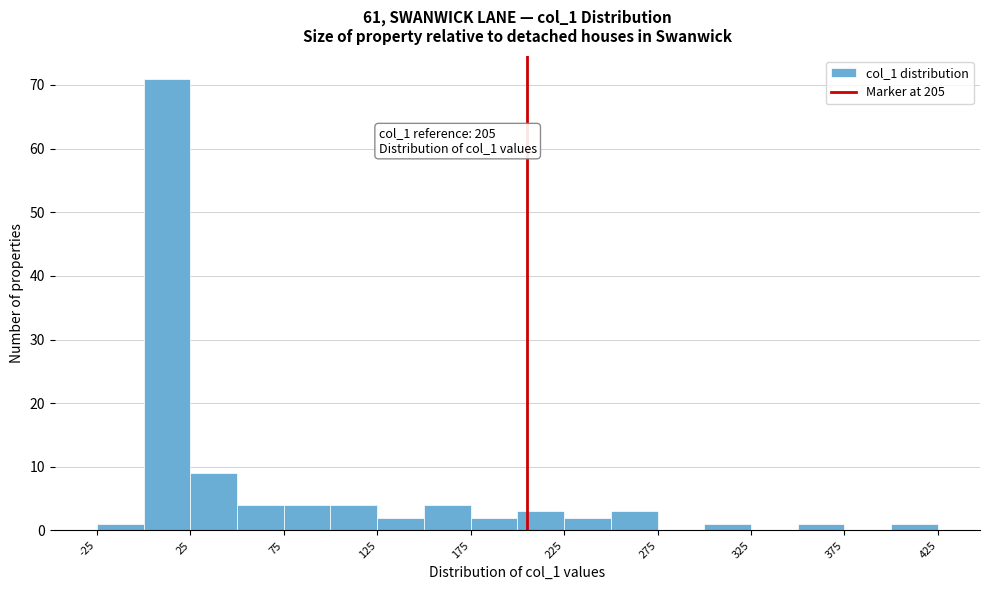

Which range on the x-axis has the tallest bar?

0 to 25